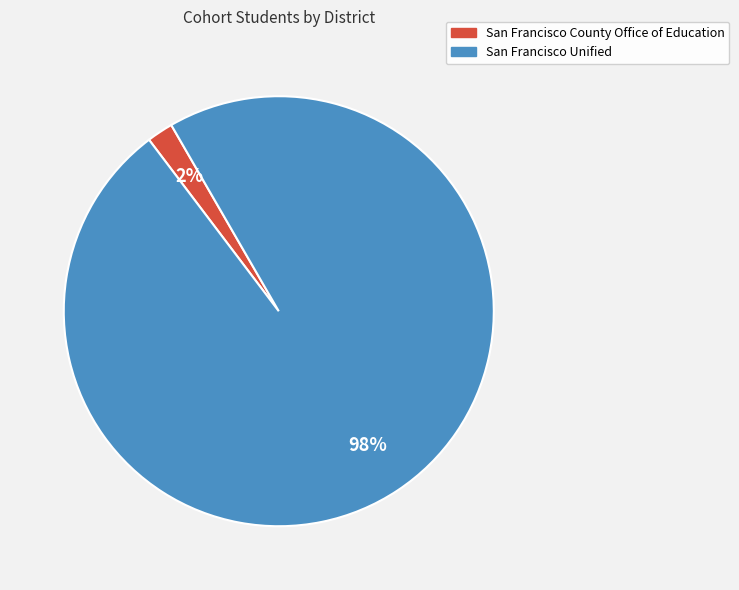

How many slices are in this pie chart?

2